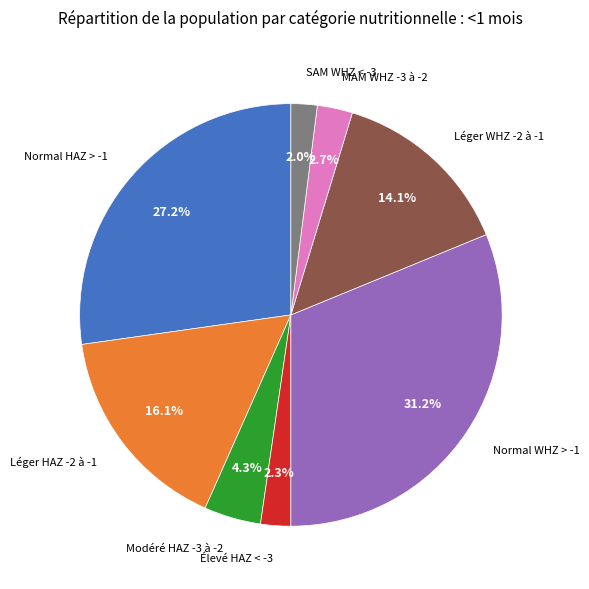

How many slices are in this pie chart?

8